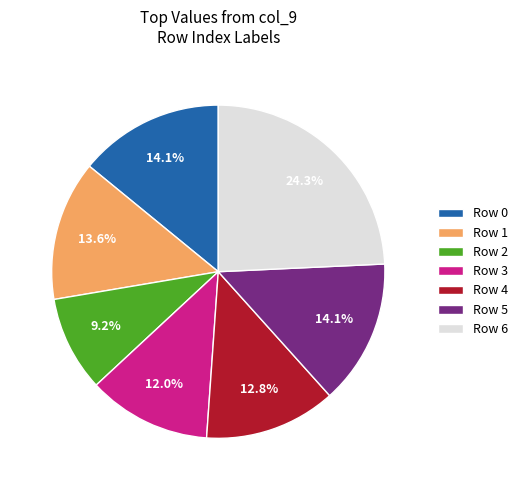

What is the largest slice in the pie chart?

Row 6